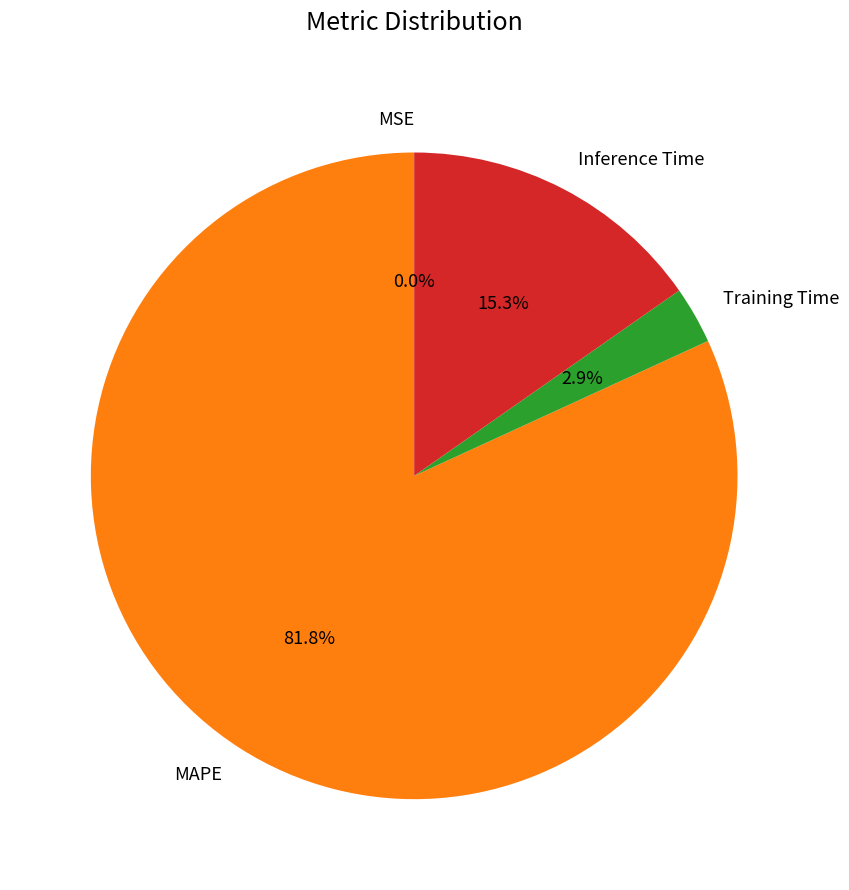

What portion of the pie excludes Inference Time?

84.7%